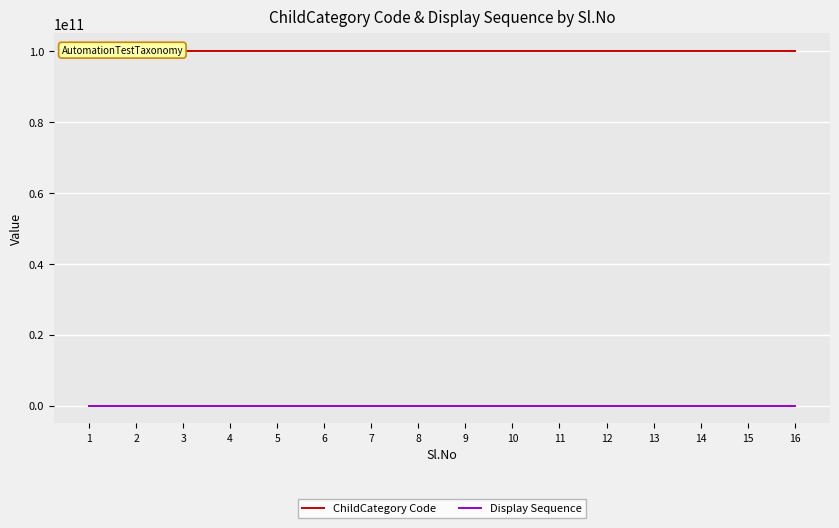

True or false: ChildCategory Code and Display Sequence cross at least once.

False